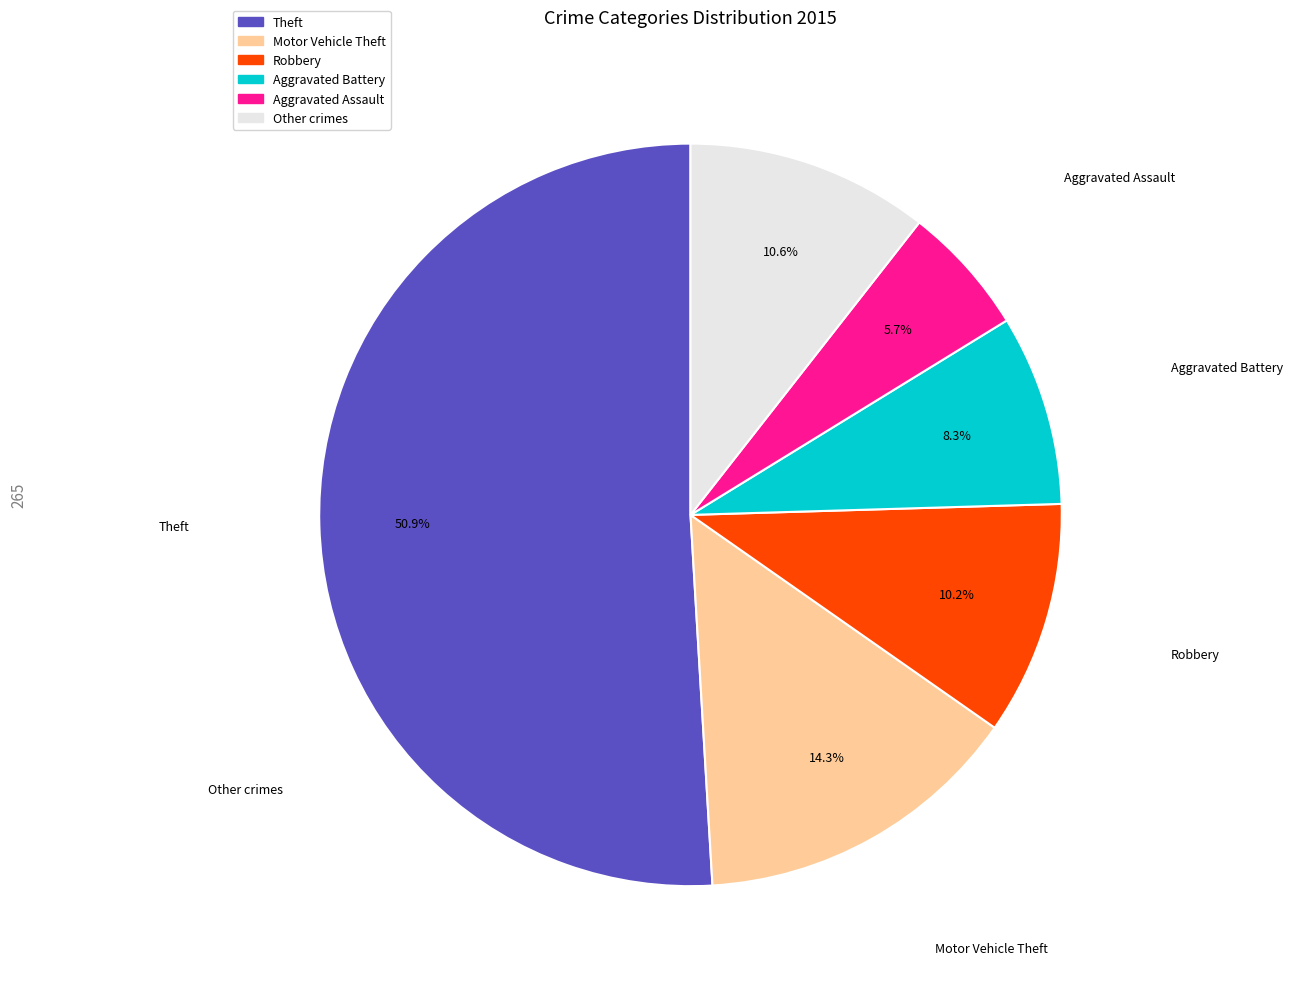

Does any single category account for the majority?

Yes